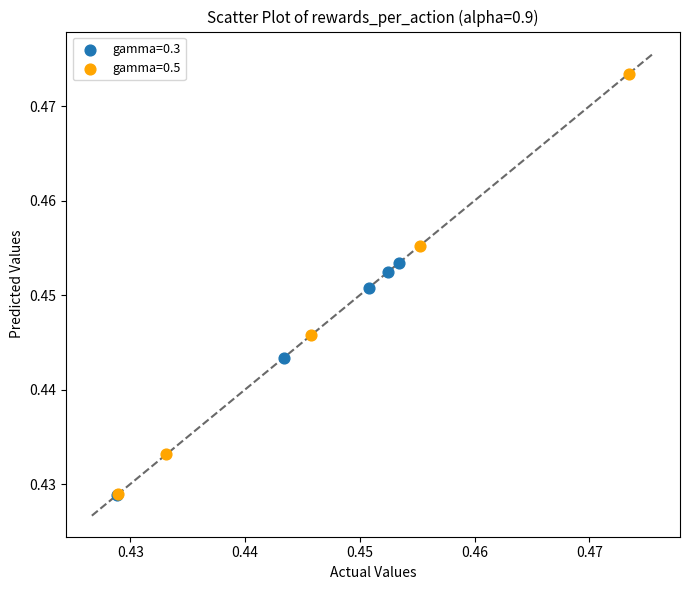

Which series reaches the maximum Y coordinate?

gamma=0.5